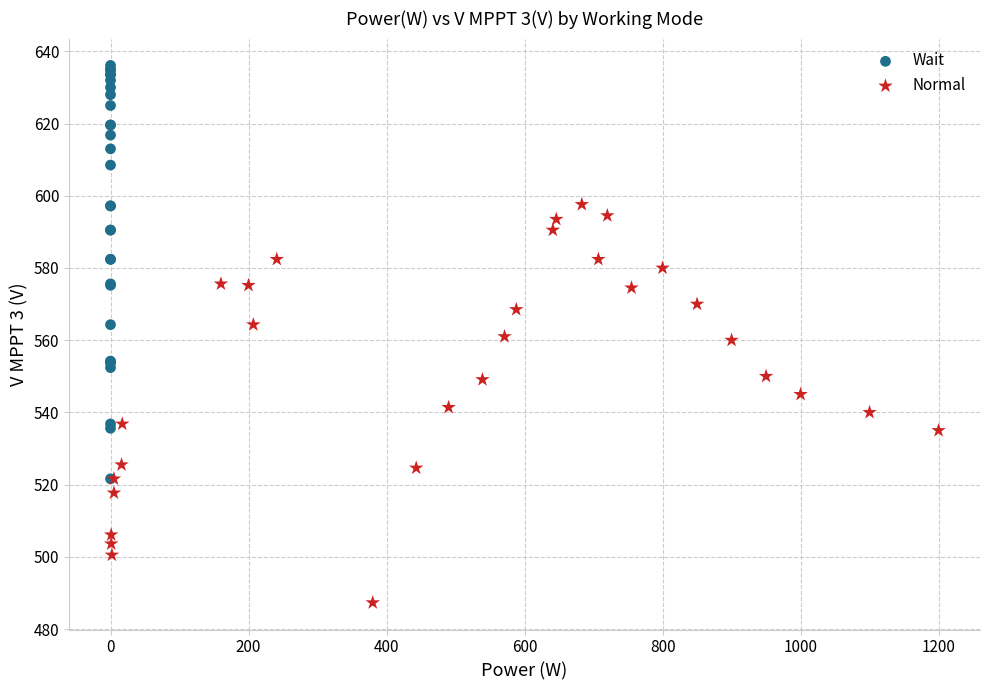

Which series has the largest Y range (max minus min)?

Wait